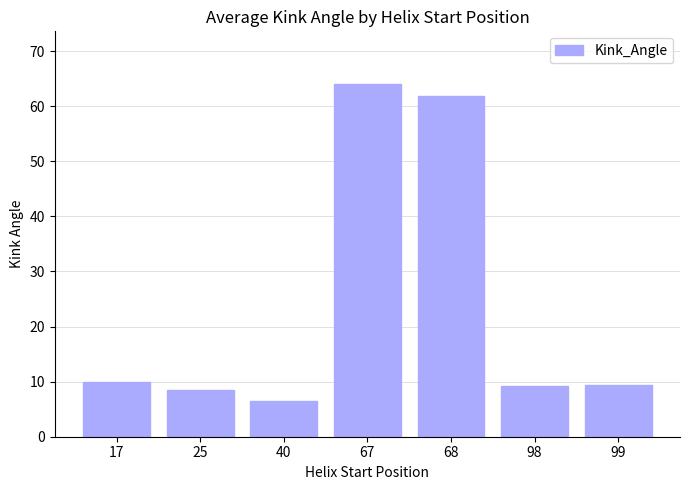

What is the change in value from 25 to 67?

+55.5